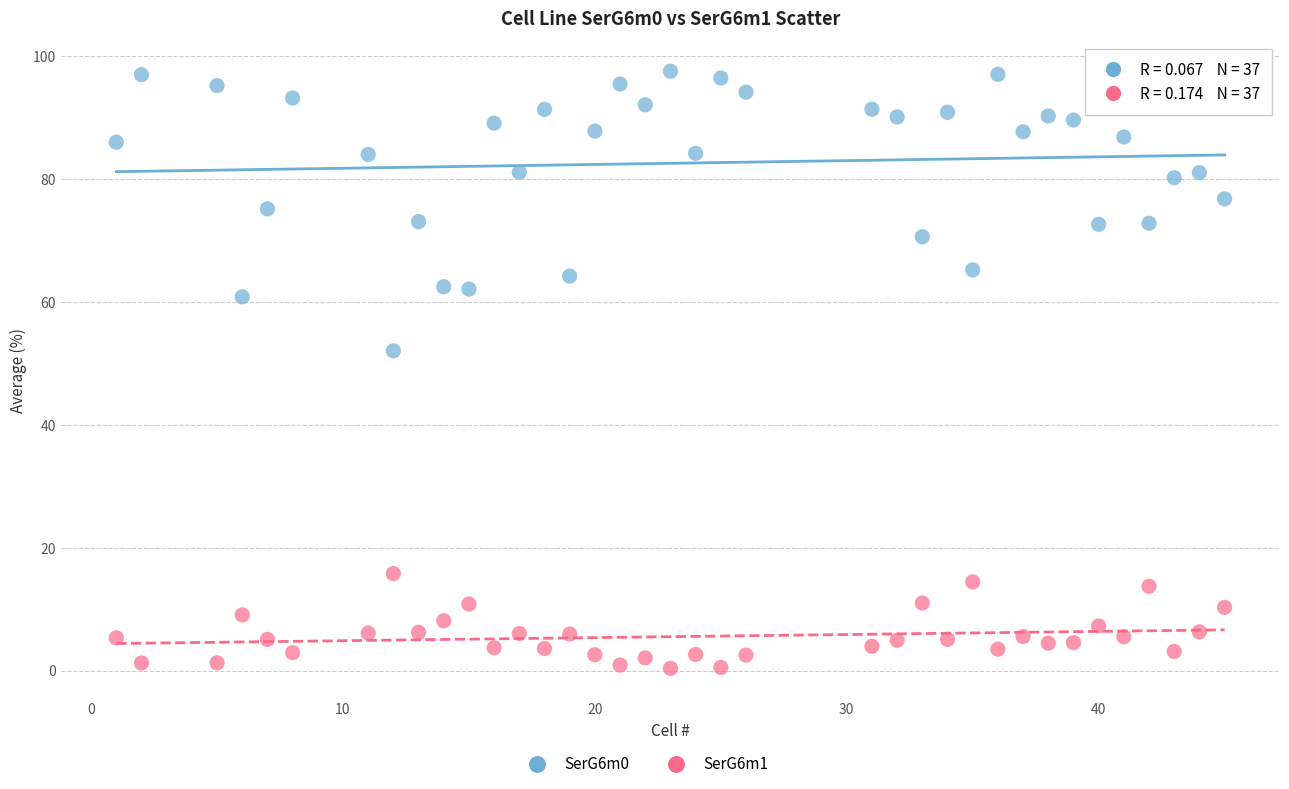

Which series reaches the minimum Y coordinate?

SerG6m1